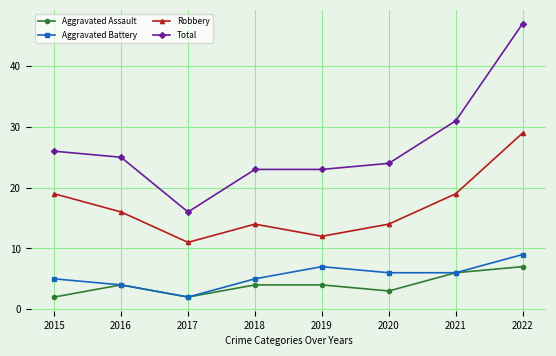

What is the sum of the Robbery values at 2021 and 2019?

31